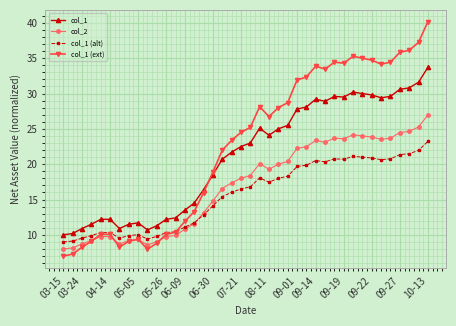

What is the maximum value for col_1 (alt)?

23.2